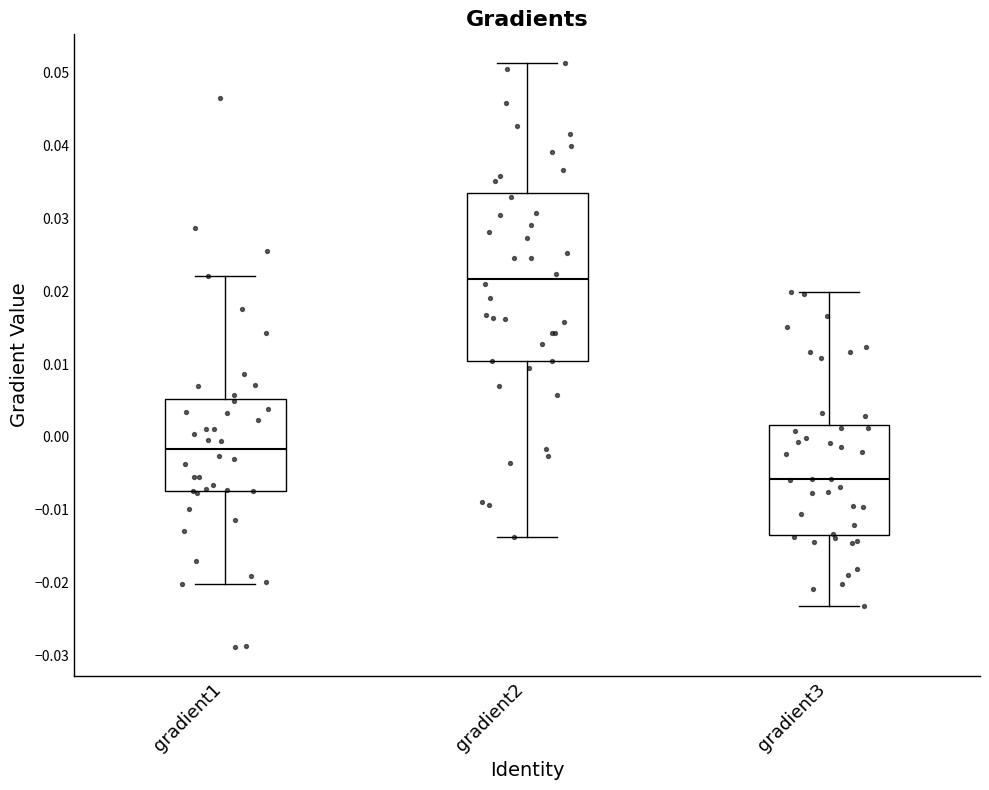

Where does the upper whisker of the box for gradient3 end on the y-axis? The values are not printed on the chart, so give them approximately, as read against the axis.

0.020